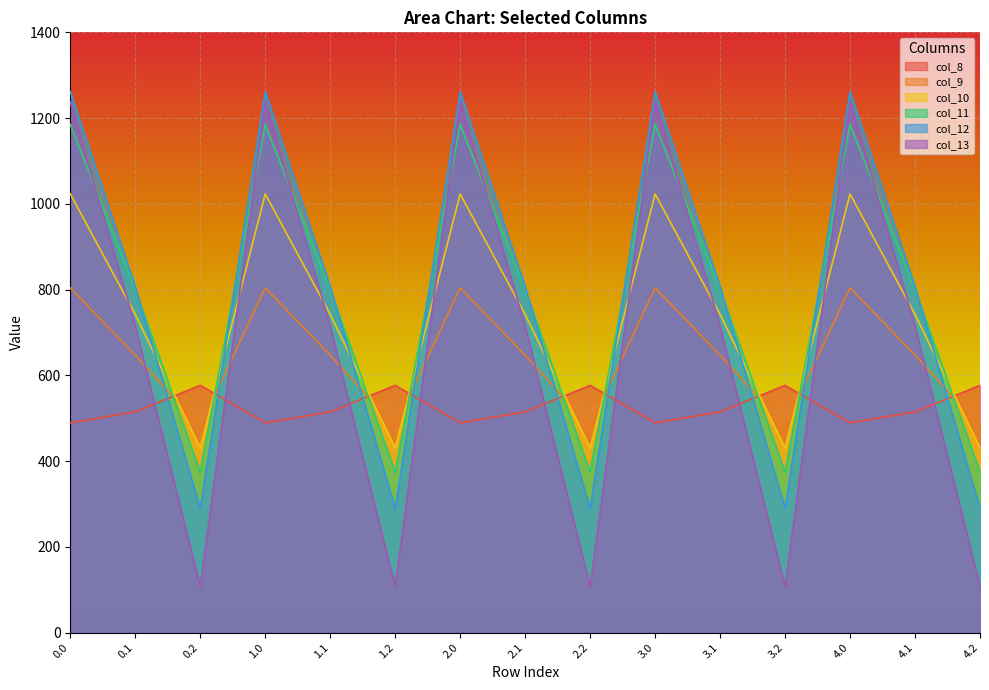

How many lines are shown in the chart?

6